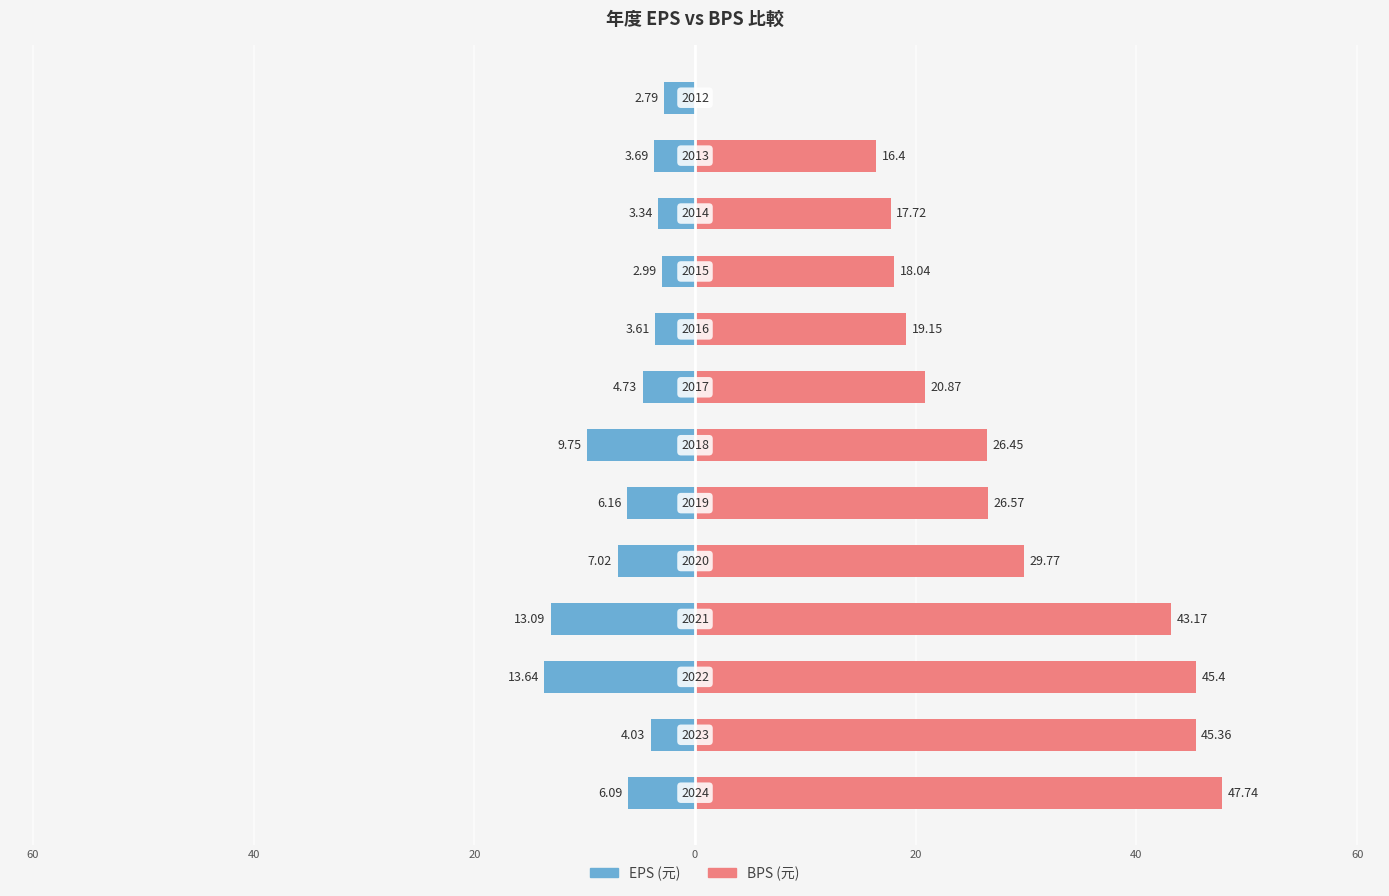

Does the chart contain stacked bars?

No